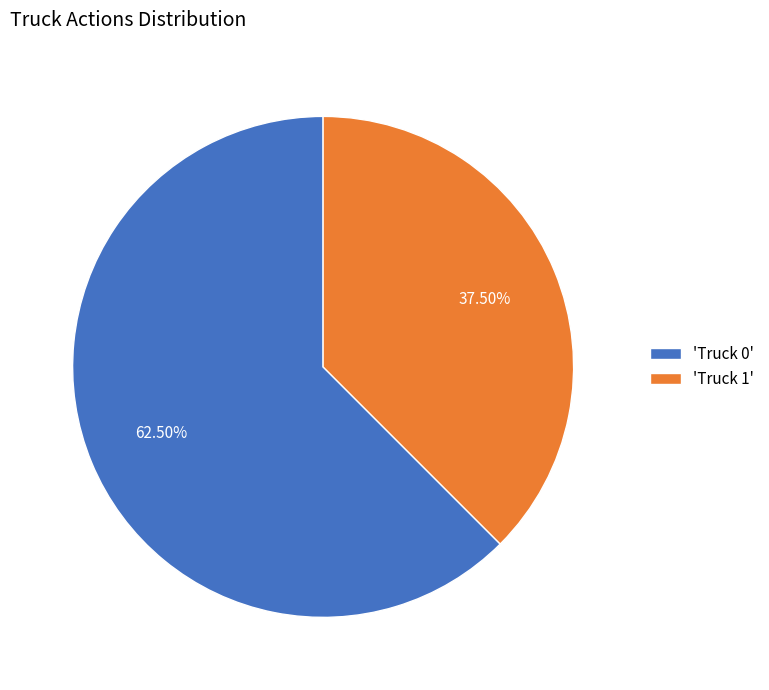

How many slices are in this pie chart?

2